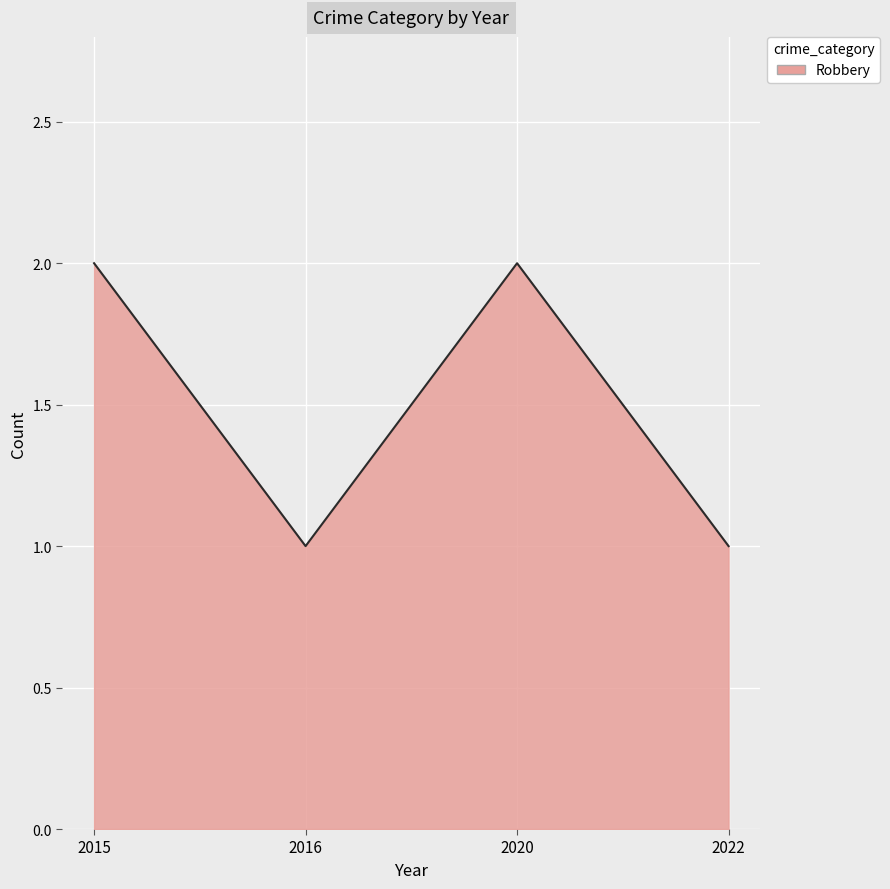

Reading left to right, extract all data points from this chart.

2015=2	2016=1	2020=2	2022=1